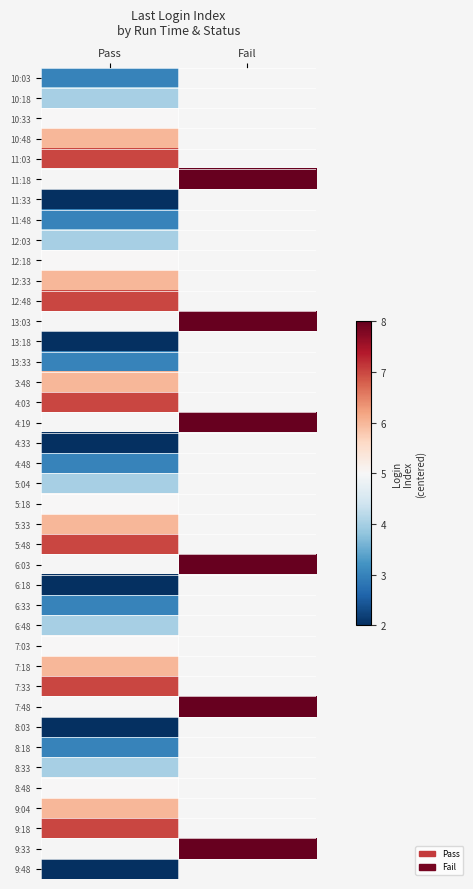

Which has a higher value, Pass or Fail?

Fail